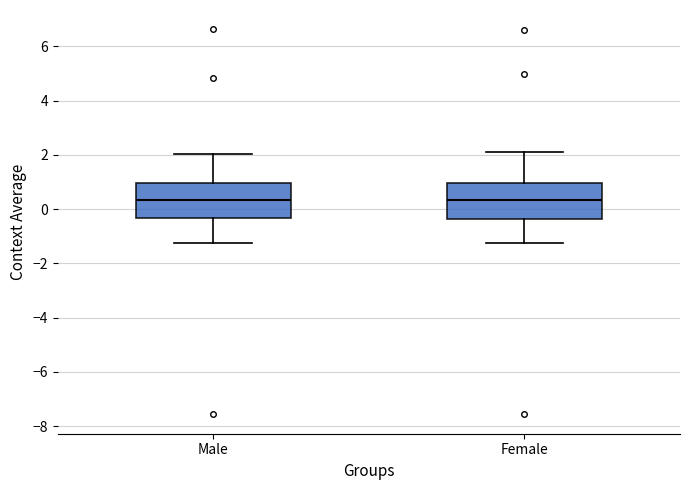

Reading left to right, transcribe this box plot: for each box, give where its median line is, the range the box spans, and where its two whiskers end, as read against the y-axis. The values are not printed on the chart, so give them approximately, as read against the axis.

Male: median 0.4, box -0.4 to 1.0, whiskers -1.2 to 2.0
Female: median 0.4, box -0.4 to 1.0, whiskers -1.2 to 2.0